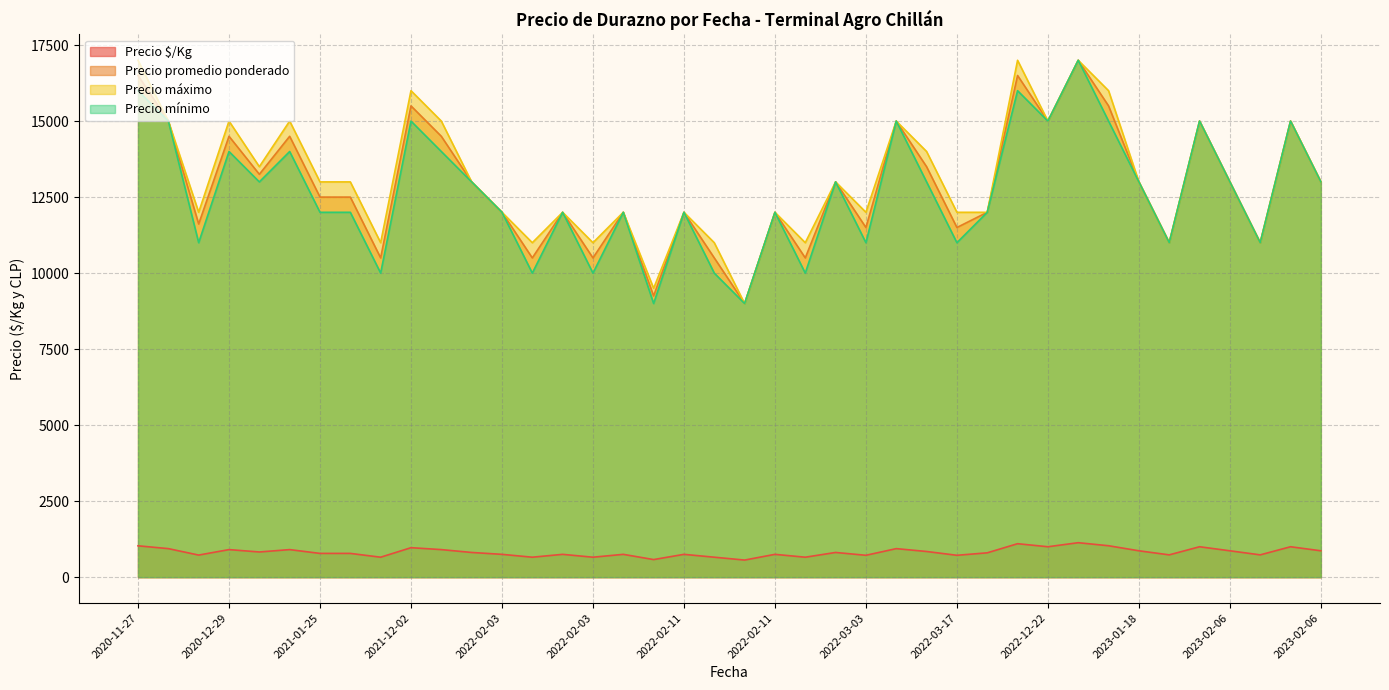

Reading right to left, transcribe all the data shown in this chart.

Precio $/Kg: 2023-02-06=867	2023-02-06=1000	2023-02-06=733	2023-02-06=867	2023-02-06=1000	2021-01-25=781	2021-01-25=906	2020-12-29=828	2020-12-29=906	2020-11-27=938	2020-11-27=1031	2022-01-04=812	2022-01-04=906	2022-02-08=578	2022-02-08=750	2022-03-17=719	2022-03-17=844	2022-03-17=938	2022-02-03=656	2022-02-03=750	2022-02-03=656	2022-02-03=750	2023-01-18=867	2023-01-18=1033	2023-01-18=1133	2023-01-24=733	2022-12-02=800	2020-12-21=726	2021-03-04=656	2021-03-04=781	2022-12-22=1000	2022-12-22=1100	2021-12-02=969	2022-02-11=656	2022-02-11=750	2022-02-11=562	2022-02-11=656	2022-02-11=750	2022-03-03=719	2022-03-03=812
Precio promedio ponderado: 2023-02-06=13000	2023-02-06=15000	2023-02-06=11000	2023-02-06=13000	2023-02-06=15000	2021-01-25=12500	2021-01-25=14500	2020-12-29=13250	2020-12-29=14500	2020-11-27=15000	2020-11-27=16500	2022-01-04=13000	2022-01-04=14500	2022-02-08=9250	2022-02-08=12000	2022-03-17=11500	2022-03-17=13500	2022-03-17=15000	2022-02-03=10500	2022-02-03=12000	2022-02-03=10500	2022-02-03=12000	2023-01-18=13000	2023-01-18=15500	2023-01-18=17000	2023-01-24=11000	2022-12-02=12000	2020-12-21=11615	2021-03-04=10500	2021-03-04=12500	2022-12-22=15000	2022-12-22=16500	2021-12-02=15500	2022-02-11=10500	2022-02-11=12000	2022-02-11=9000	2022-02-11=10500	2022-02-11=12000	2022-03-03=11500	2022-03-03=13000
Precio máximo: 2023-02-06=13000	2023-02-06=15000	2023-02-06=11000	2023-02-06=13000	2023-02-06=15000	2021-01-25=13000	2021-01-25=15000	2020-12-29=13500	2020-12-29=15000	2020-11-27=15000	2020-11-27=17000	2022-01-04=13000	2022-01-04=15000	2022-02-08=9500	2022-02-08=12000	2022-03-17=12000	2022-03-17=14000	2022-03-17=15000	2022-02-03=11000	2022-02-03=12000	2022-02-03=11000	2022-02-03=12000	2023-01-18=13000	2023-01-18=16000	2023-01-18=17000	2023-01-24=11000	2022-12-02=12000	2020-12-21=12000	2021-03-04=11000	2021-03-04=13000	2022-12-22=15000	2022-12-22=17000	2021-12-02=16000	2022-02-11=11000	2022-02-11=12000	2022-02-11=9000	2022-02-11=11000	2022-02-11=12000	2022-03-03=12000	2022-03-03=13000
Precio mínimo: 2023-02-06=13000	2023-02-06=15000	2023-02-06=11000	2023-02-06=13000	2023-02-06=15000	2021-01-25=12000	2021-01-25=14000	2020-12-29=13000	2020-12-29=14000	2020-11-27=15000	2020-11-27=16000	2022-01-04=13000	2022-01-04=14000	2022-02-08=9000	2022-02-08=12000	2022-03-17=11000	2022-03-17=13000	2022-03-17=15000	2022-02-03=10000	2022-02-03=12000	2022-02-03=10000	2022-02-03=12000	2023-01-18=13000	2023-01-18=15000	2023-01-18=17000	2023-01-24=11000	2022-12-02=12000	2020-12-21=11000	2021-03-04=10000	2021-03-04=12000	2022-12-22=15000	2022-12-22=16000	2021-12-02=15000	2022-02-11=10000	2022-02-11=12000	2022-02-11=9000	2022-02-11=10000	2022-02-11=12000	2022-03-03=11000	2022-03-03=13000